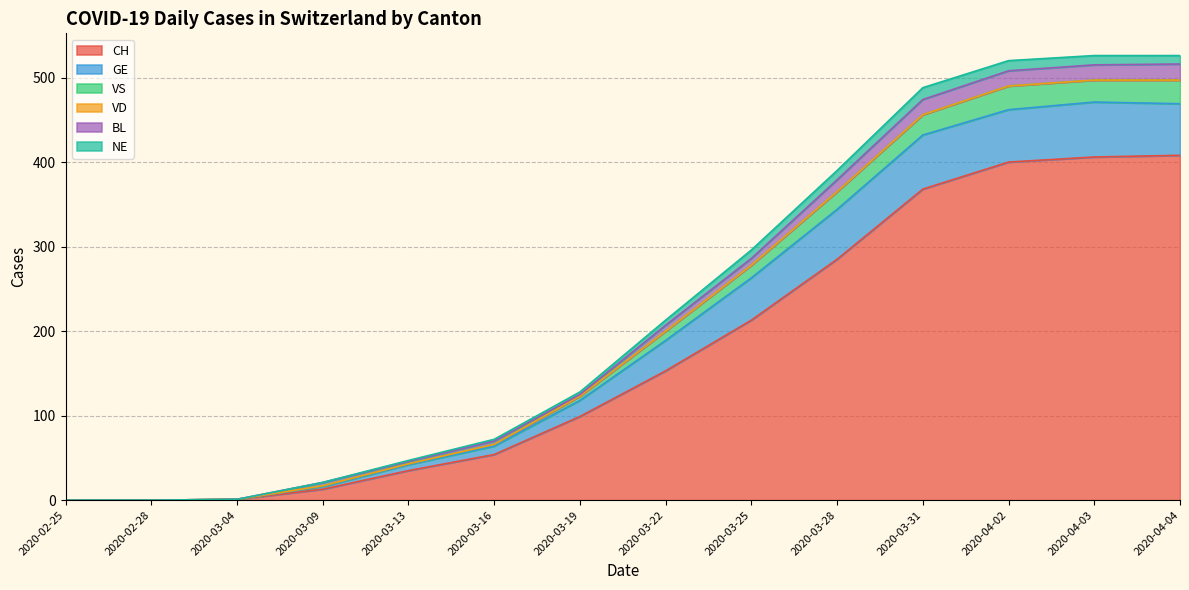

How many lines are shown in the chart?

6